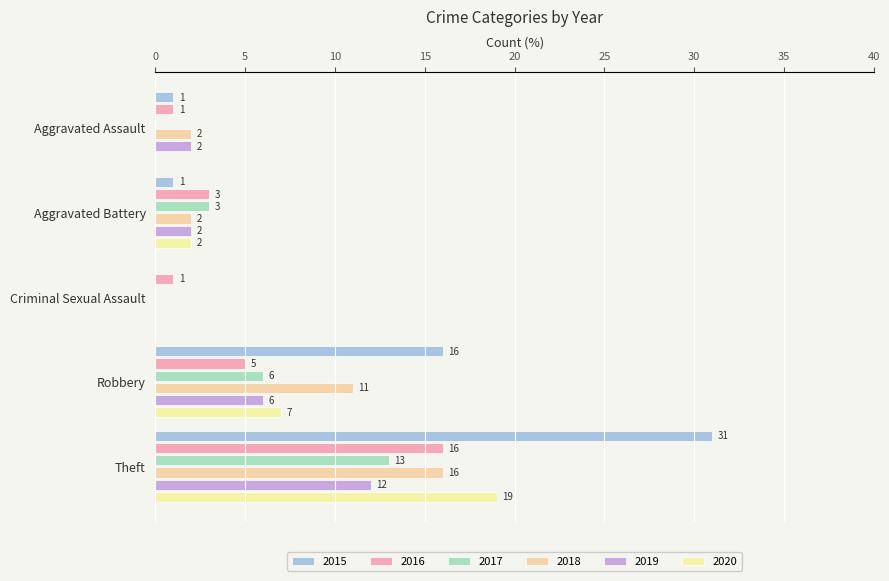

Reading right to left, extract all data points from this chart.

2015: Theft=31	Robbery=16	Criminal Sexual Assault=0	Aggravated Battery=1	Aggravated Assault=1
2016: Theft=16	Robbery=5	Criminal Sexual Assault=1	Aggravated Battery=3	Aggravated Assault=1
2017: Theft=13	Robbery=6	Criminal Sexual Assault=0	Aggravated Battery=3	Aggravated Assault=0
2018: Theft=16	Robbery=11	Criminal Sexual Assault=0	Aggravated Battery=2	Aggravated Assault=2
2019: Theft=12	Robbery=6	Criminal Sexual Assault=0	Aggravated Battery=2	Aggravated Assault=2
2020: Theft=19	Robbery=7	Criminal Sexual Assault=0	Aggravated Battery=2	Aggravated Assault=0